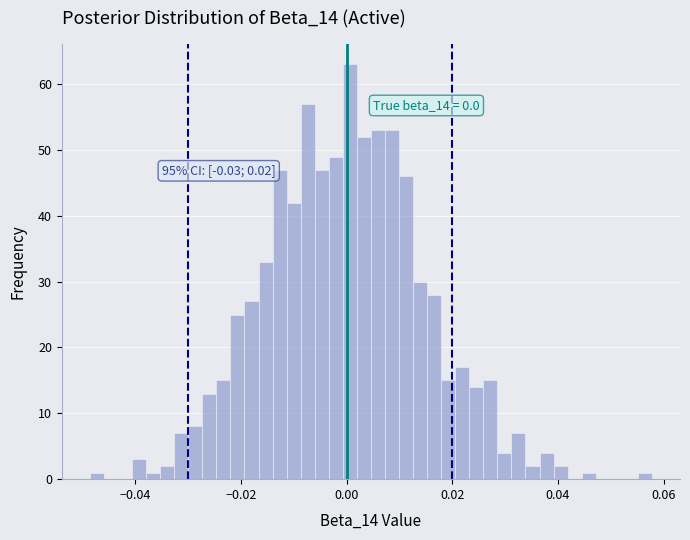

Around what value on the x-axis is the tallest bar? Give the approximate position of its centre, as read against the axis.

0.000